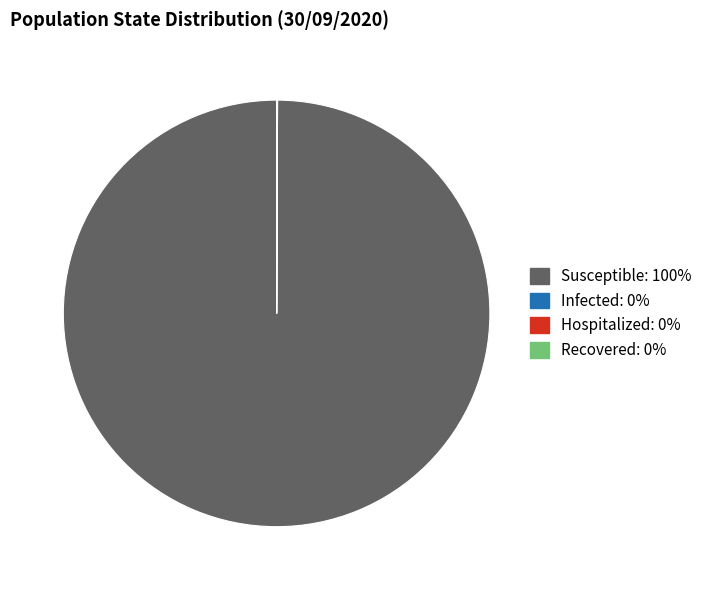

Is there any slice that represents more than half of the pie?

Yes